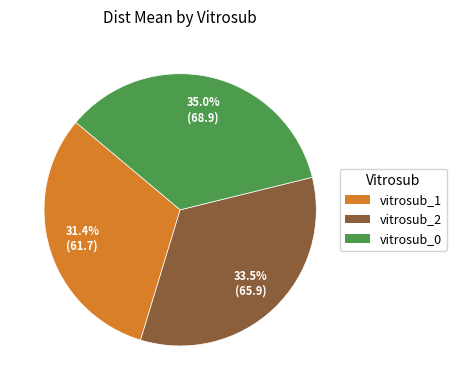

What percentage is the vitrosub_1 slice, to the nearest percent?

31%